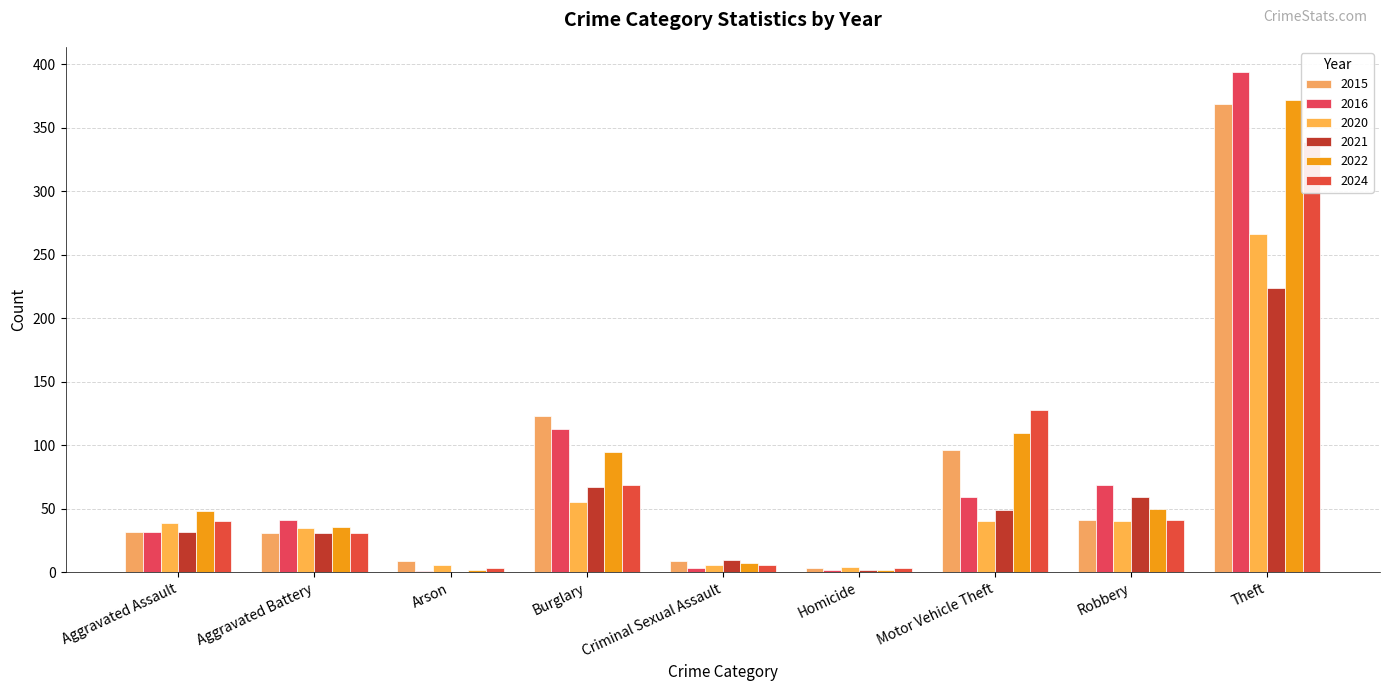

True or false: 2021 has a value of 3 at Criminal Sexual Assault.

False